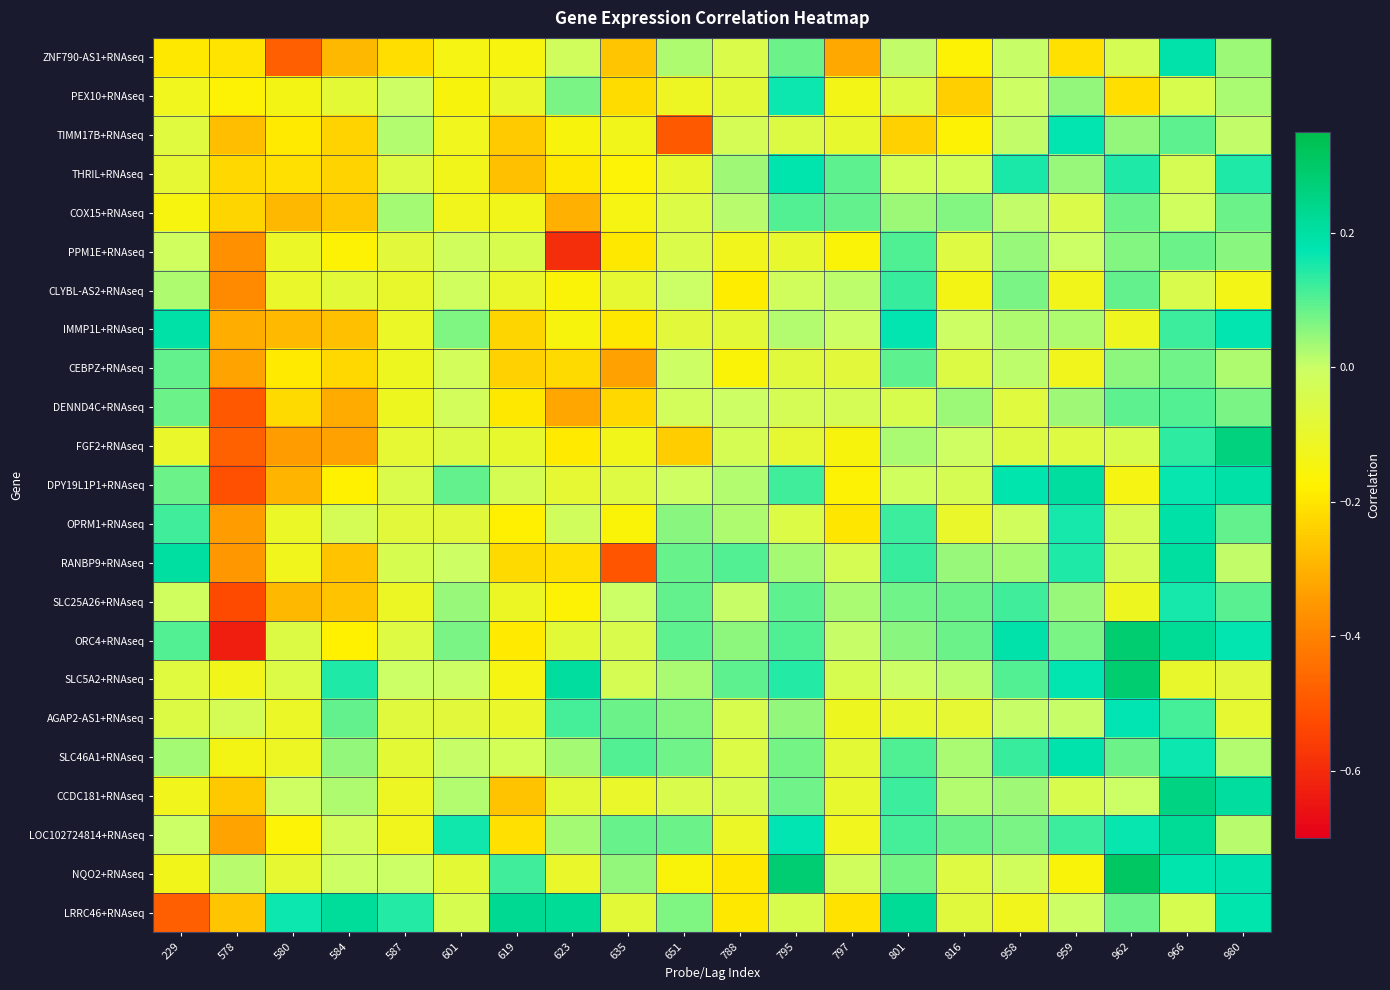

Which label corresponds to the largest value in the chart?

962